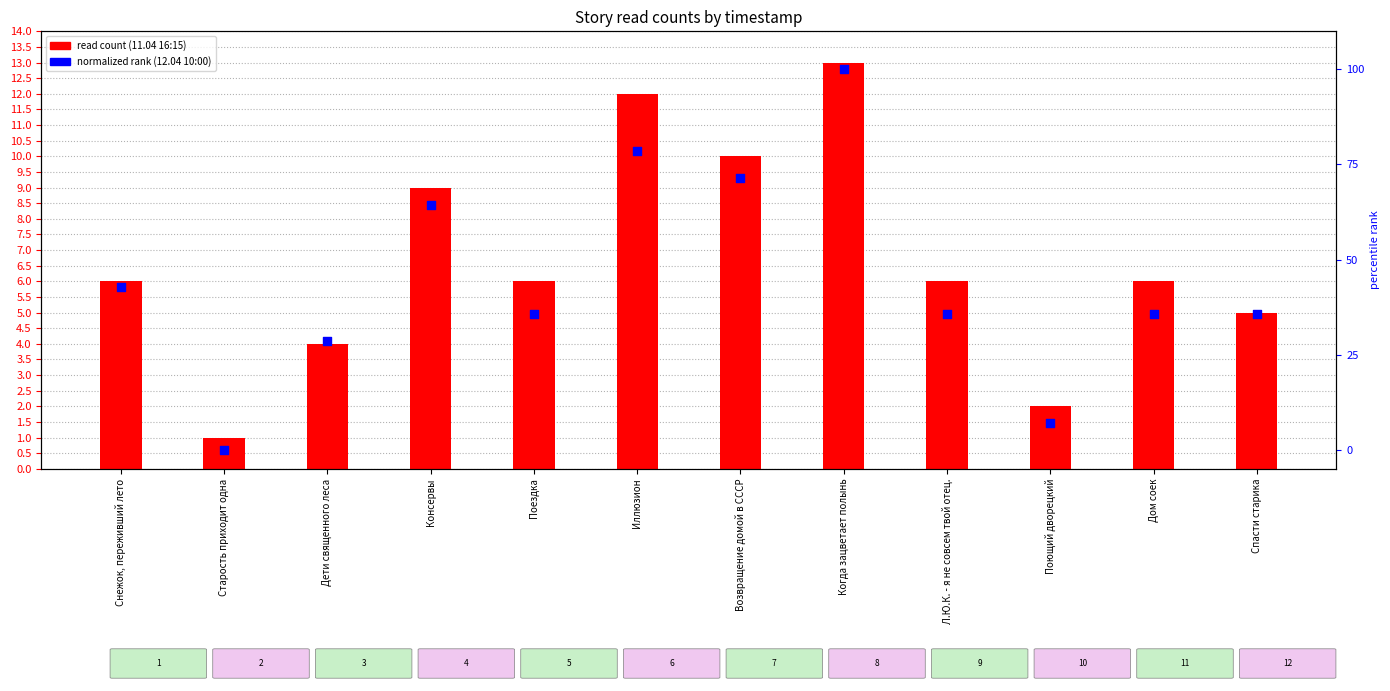

At how many categories does at least one series exceed 7?

11